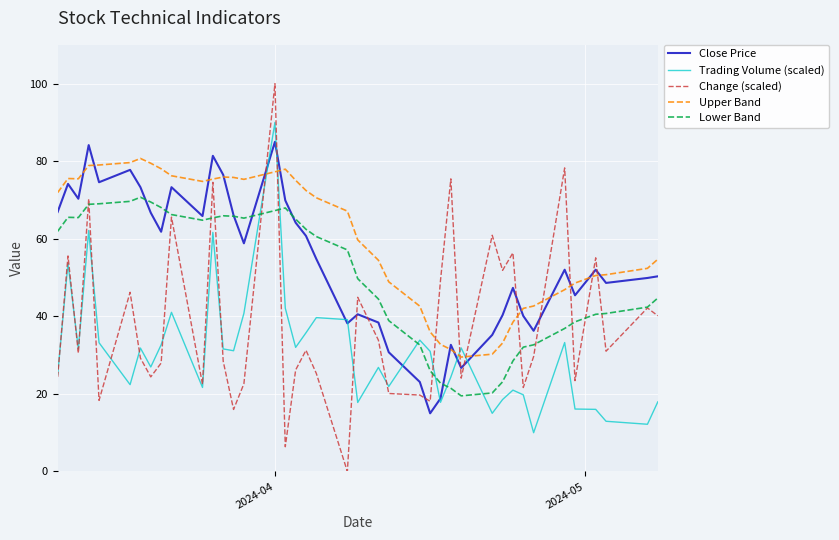

What is the highest value of the Change (scaled) series?

100.0